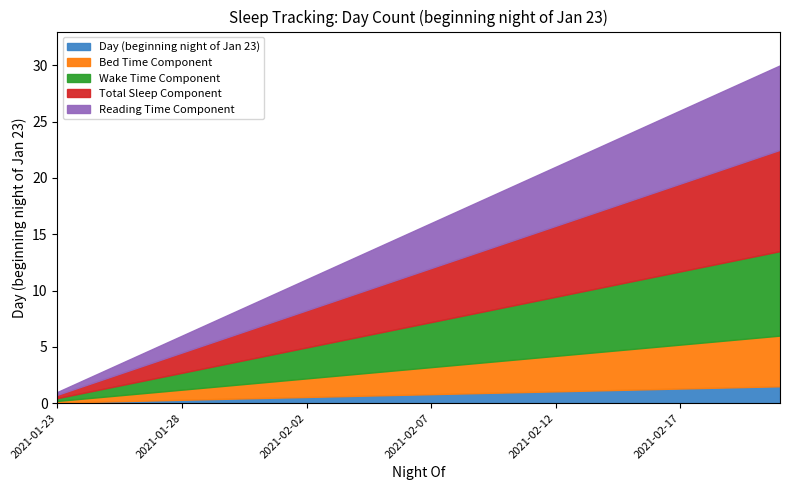

The chart shows a value of 7 at 2021-02-09. True or false?

False